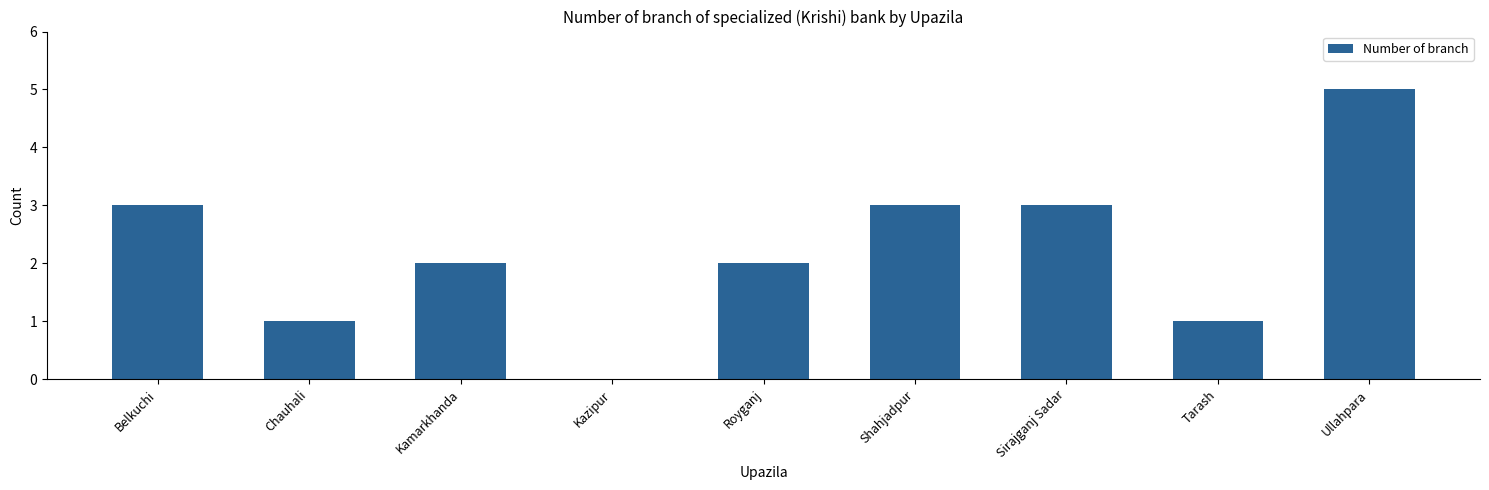

What is the sum of all values?

20